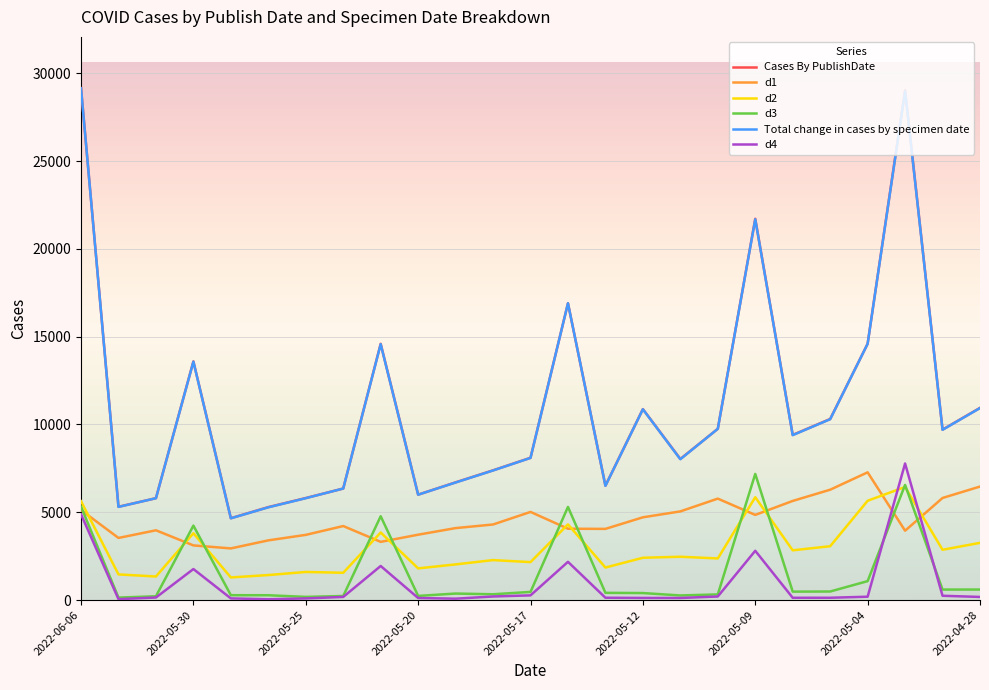

True or false: Cases By PublishDate and d4 intersect in this chart.

False